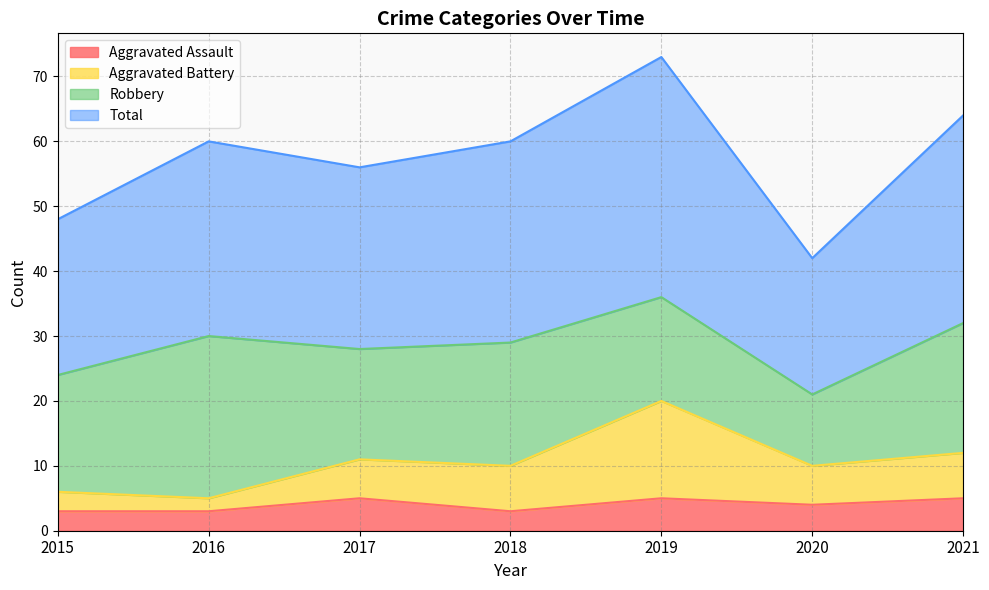

Which series has the largest total across all categories?

Total